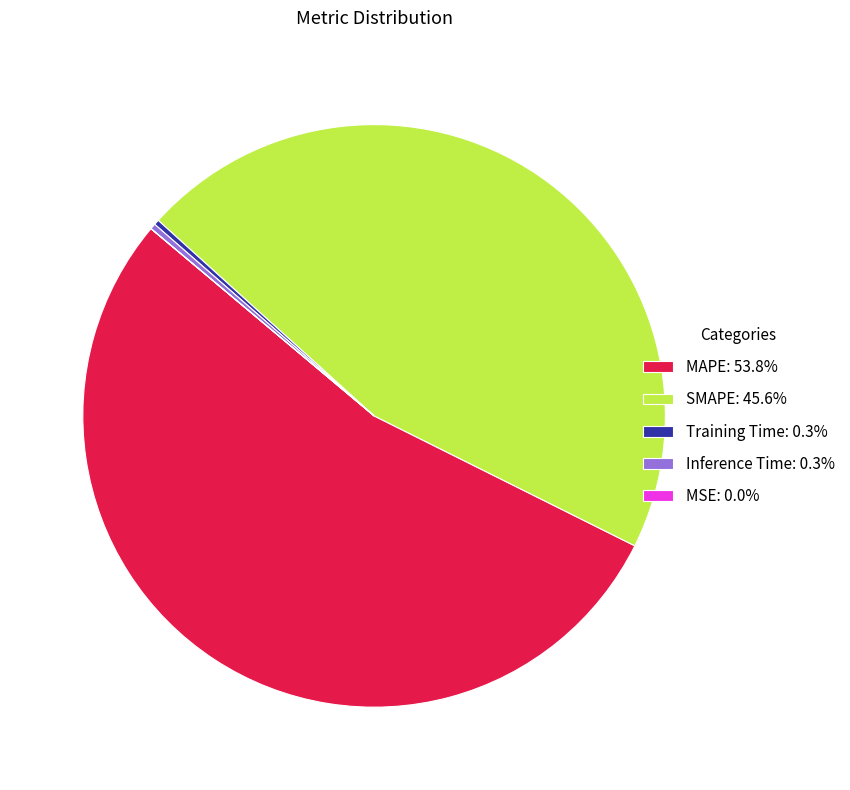

Is there a majority slice in this chart?

Yes